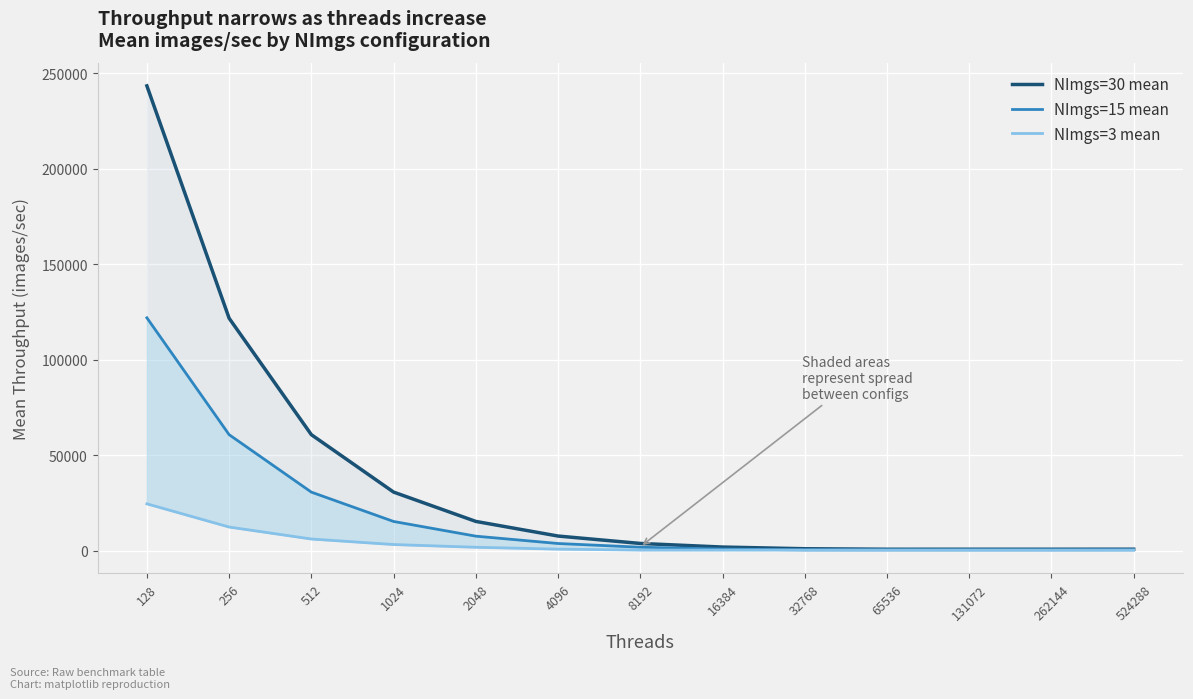

Which series has the largest total across all categories?

NImgs=30 mean